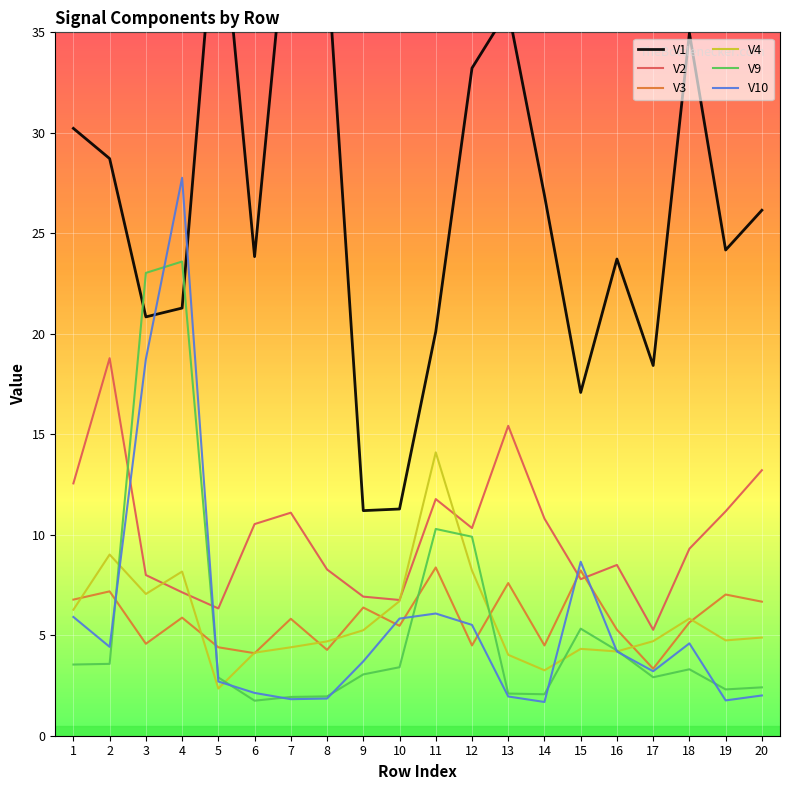

True or false: V2 and V1 intersect in this chart.

False